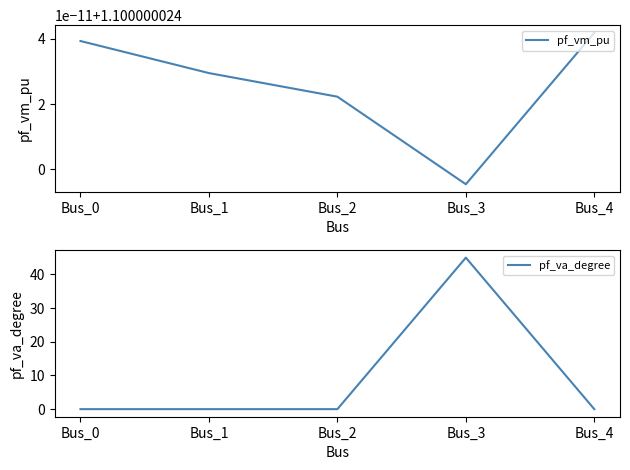

Where is the first local minimum for pf_vm_pu?

Bus_3